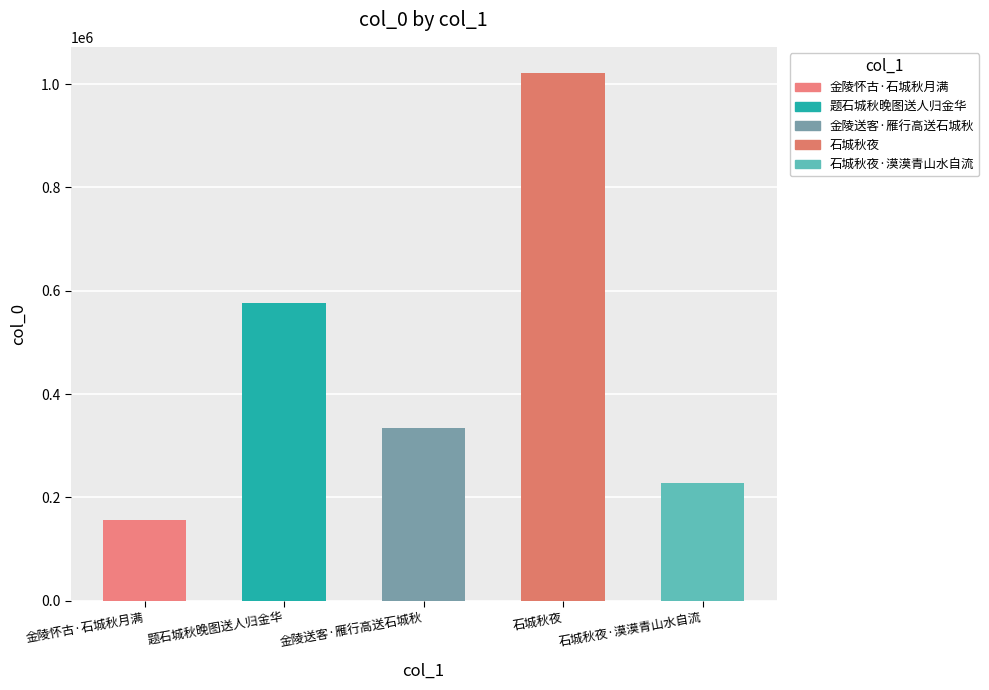

How many series are shown in this chart?

1